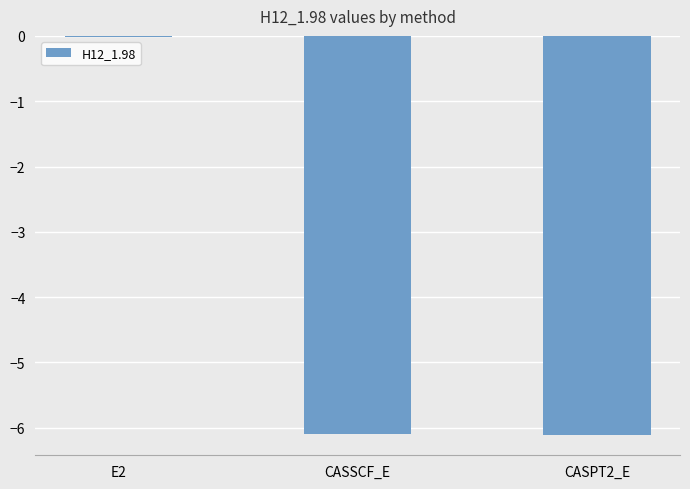

What is the minimum value shown in the chart?

-6.1